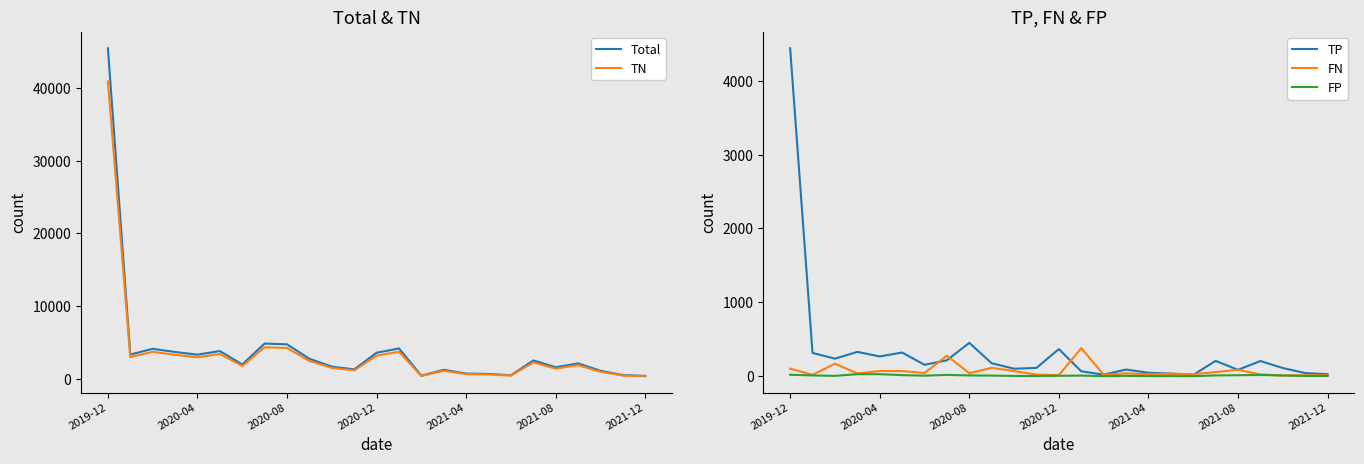

How many distinct data groups are displayed?

5